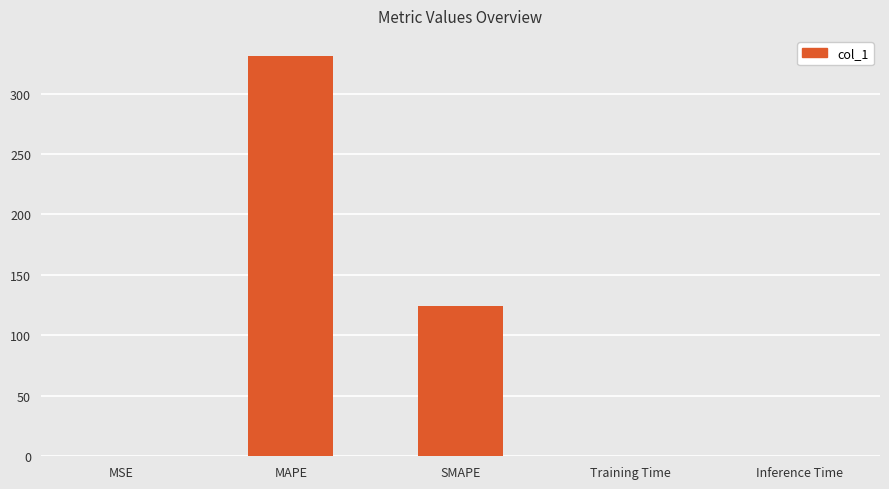

The value at SMAPE is 124.7. True or false?

True